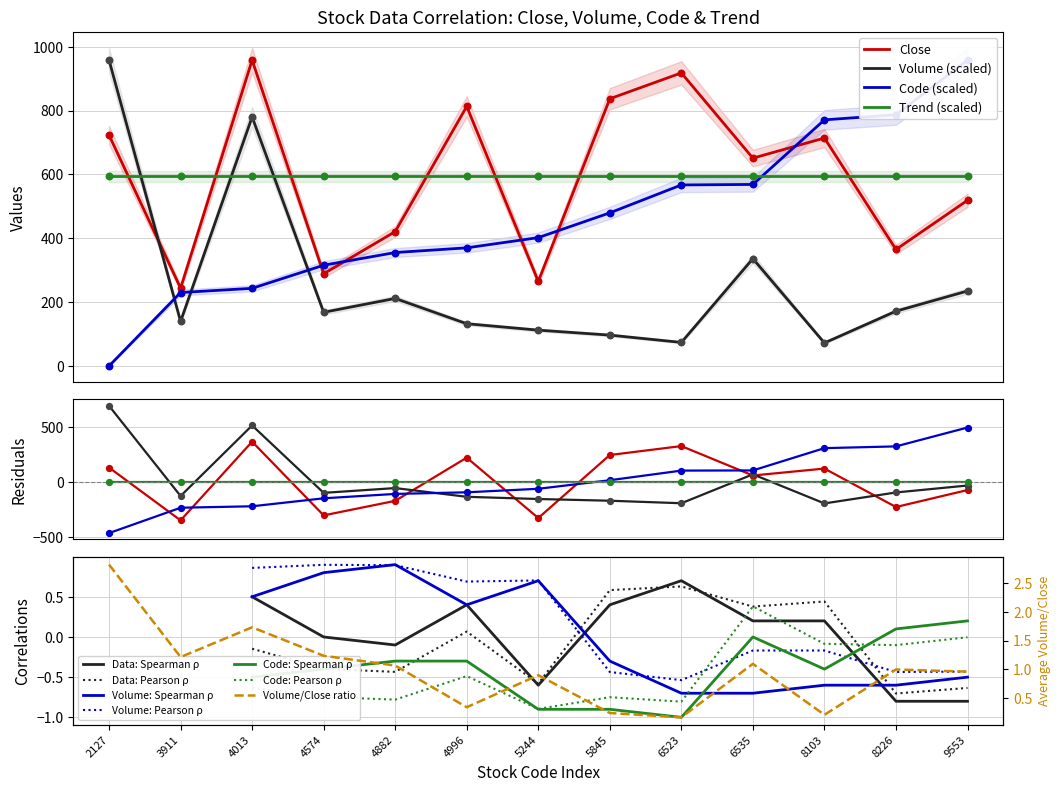

What is the total value across all series at 6535?

1555.9